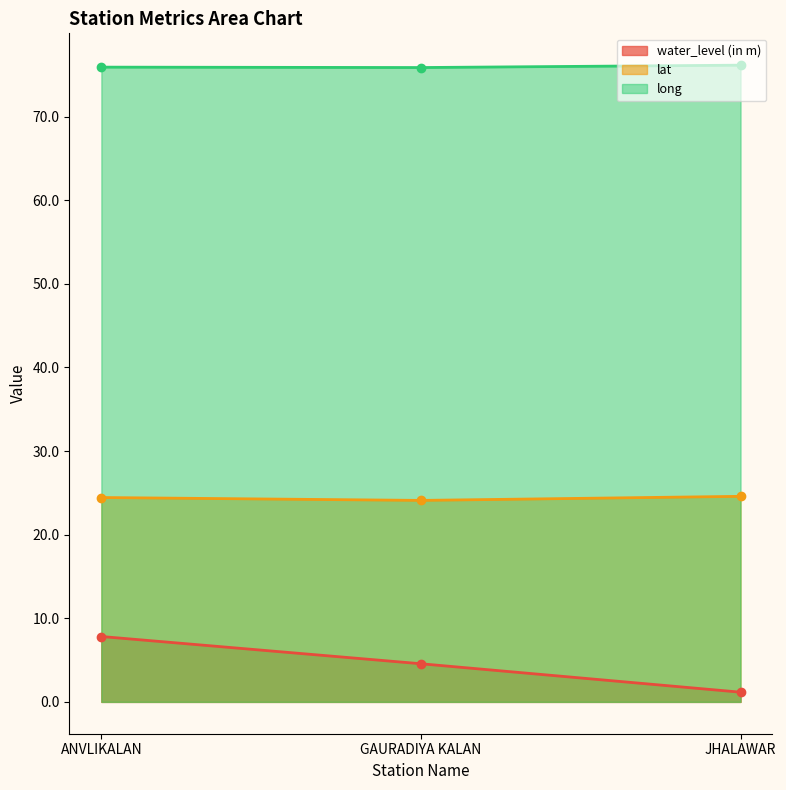

What is the sum of all water_level (in m) values?

13.5